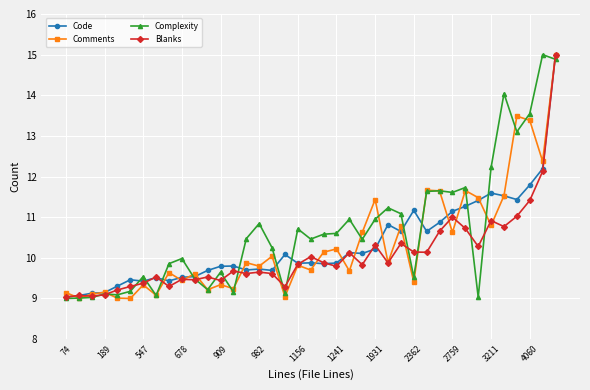

Which series has the largest total across all categories?

Complexity